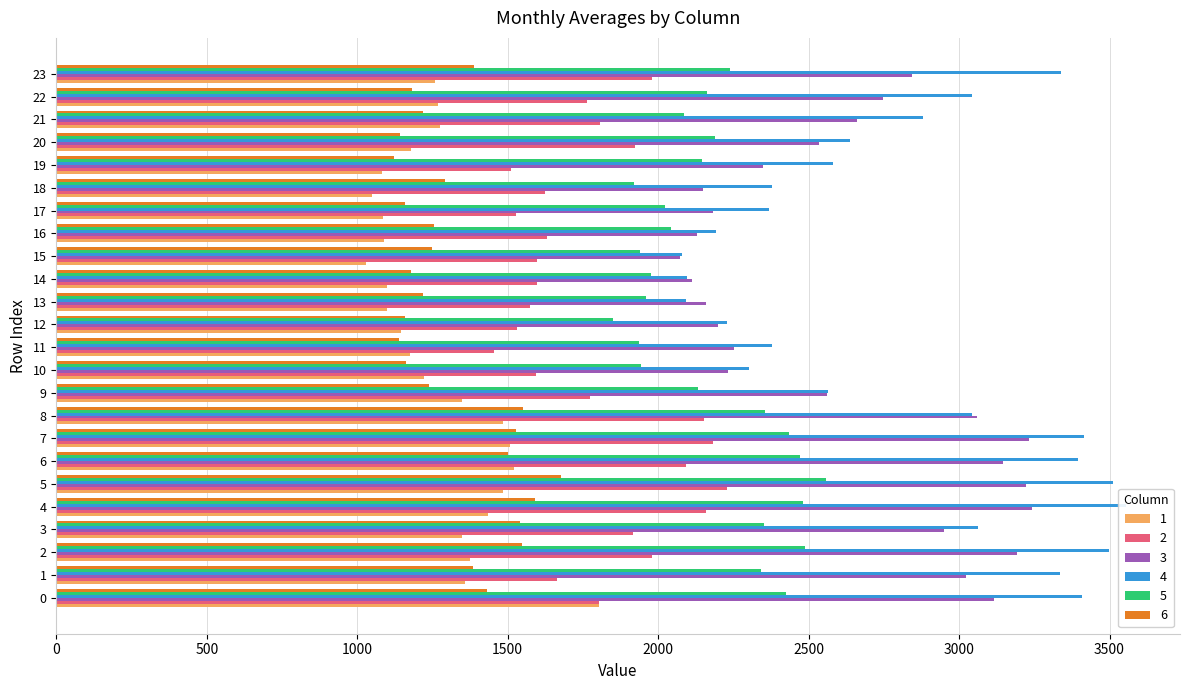

What is the value of the 1 bar at the 2nd from the left?

1358.1